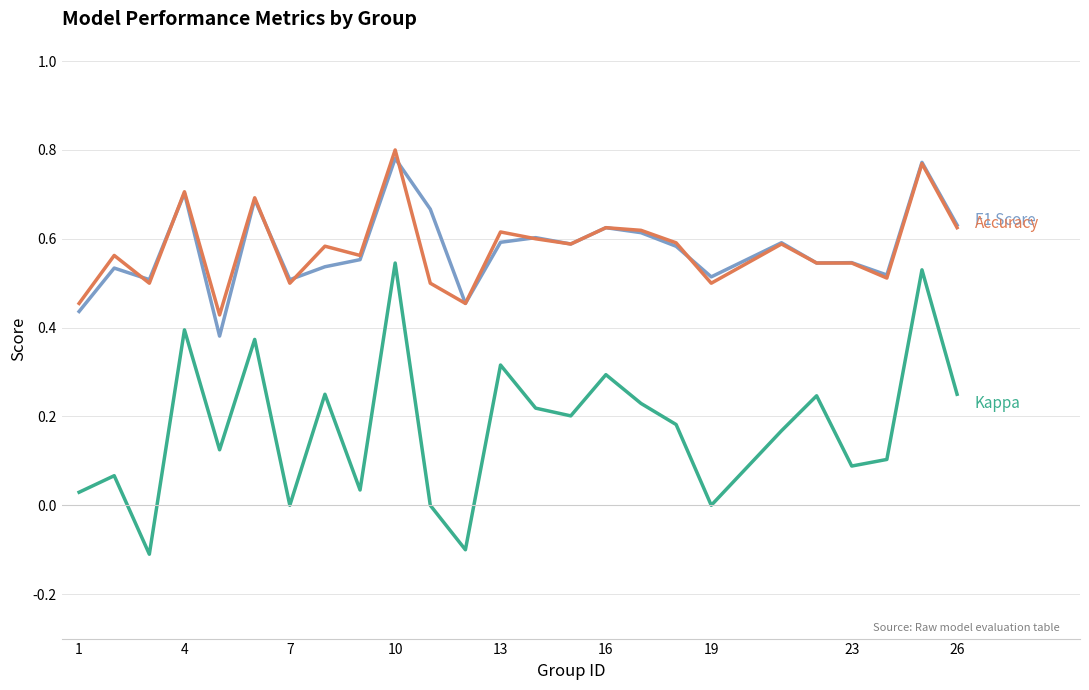

Is this an area chart (filled region under the line)?

No